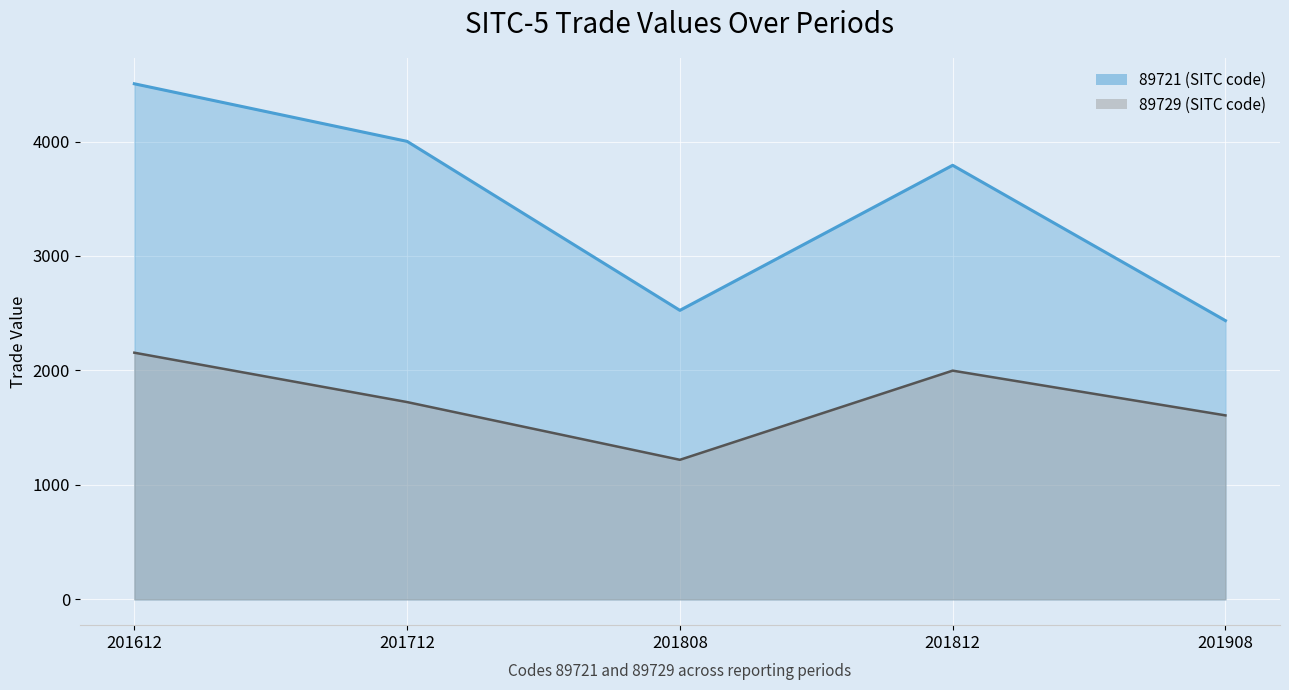

True or false: 89721 has more than 0 points higher than both neighbors.

True